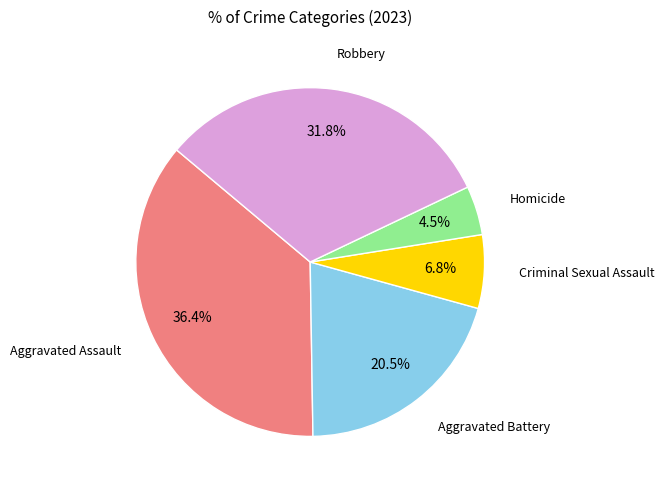

Rank the categories by value from highest to lowest.

Aggravated Assault, Robbery, Aggravated Battery, Criminal Sexual Assault, Homicide